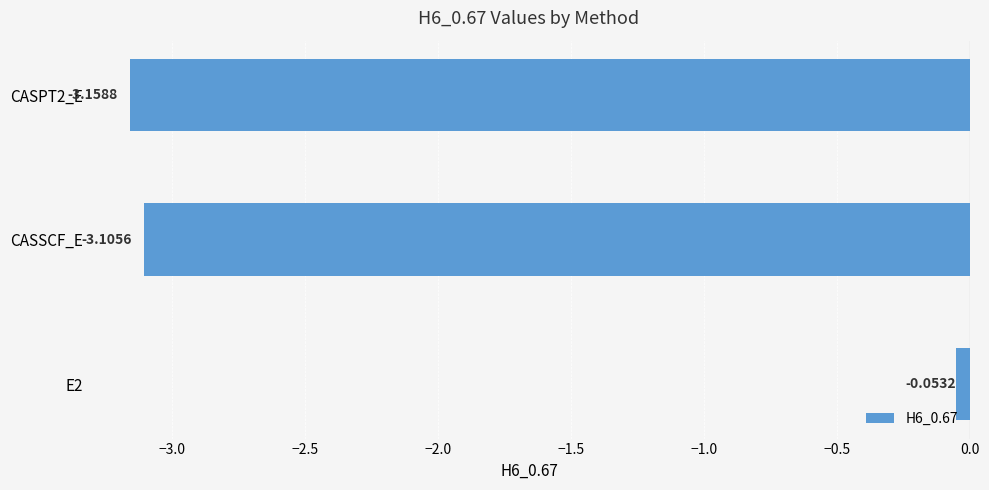

At which label is the value closest to -1?

E2